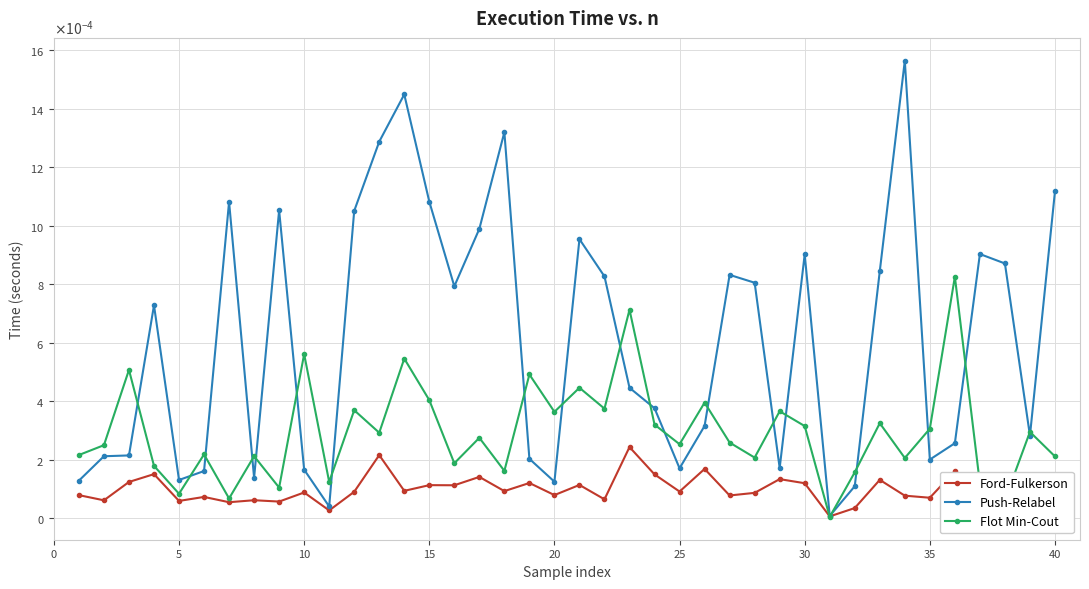

Which series has the largest total across all categories?

Push-Relabel